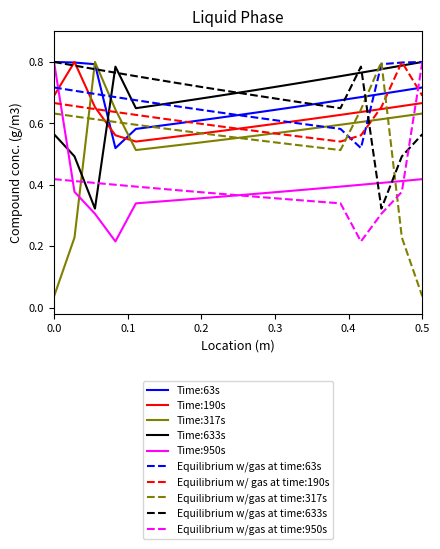

Is this an area chart (filled region under the line)?

No